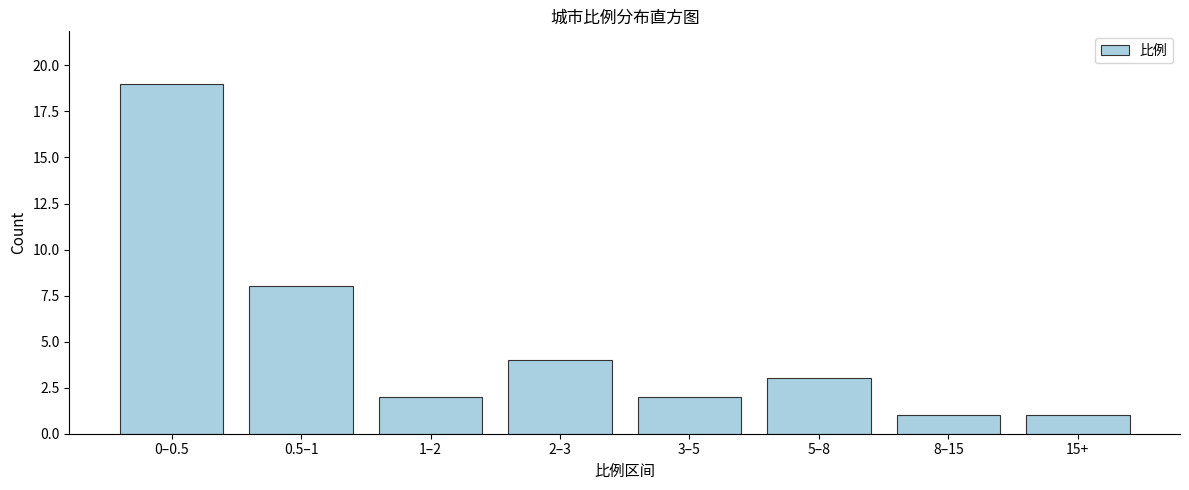

Reading right to left, transcribe all the data shown in this chart.

15+=1	8–15=1	5–8=3	3–5=2	2–3=4	1–2=2	0.5–1=8	0–0.5=19